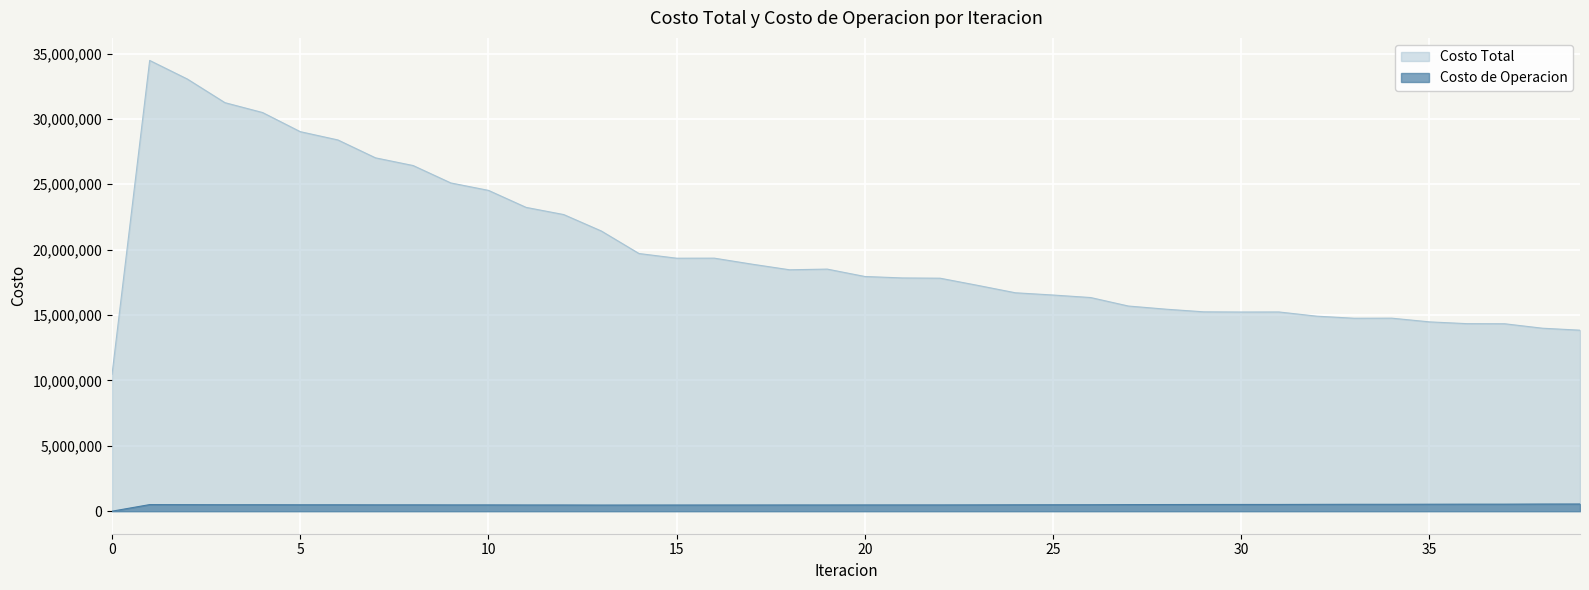

Which series changed the most between 9 and 15?

Costo Total